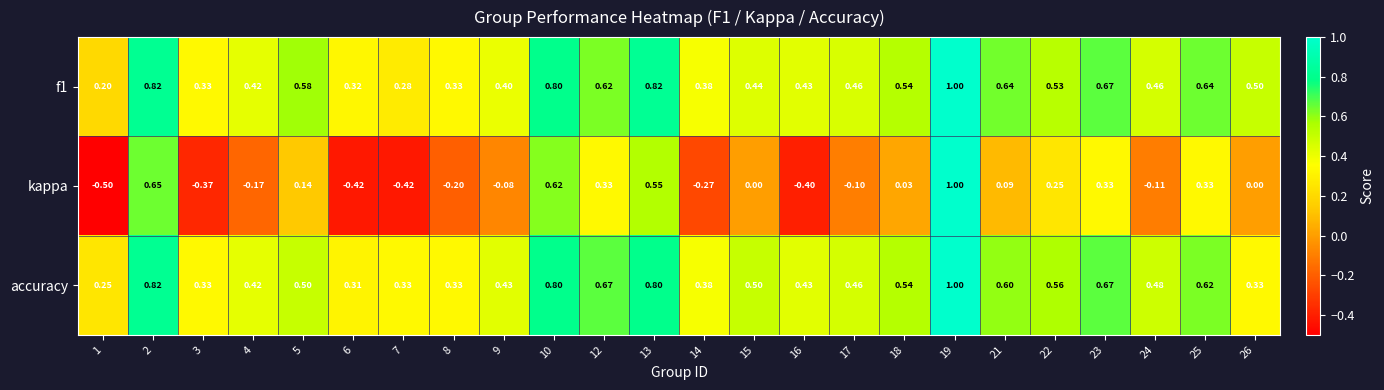

At which category does the chart reach its peak across all series?

19